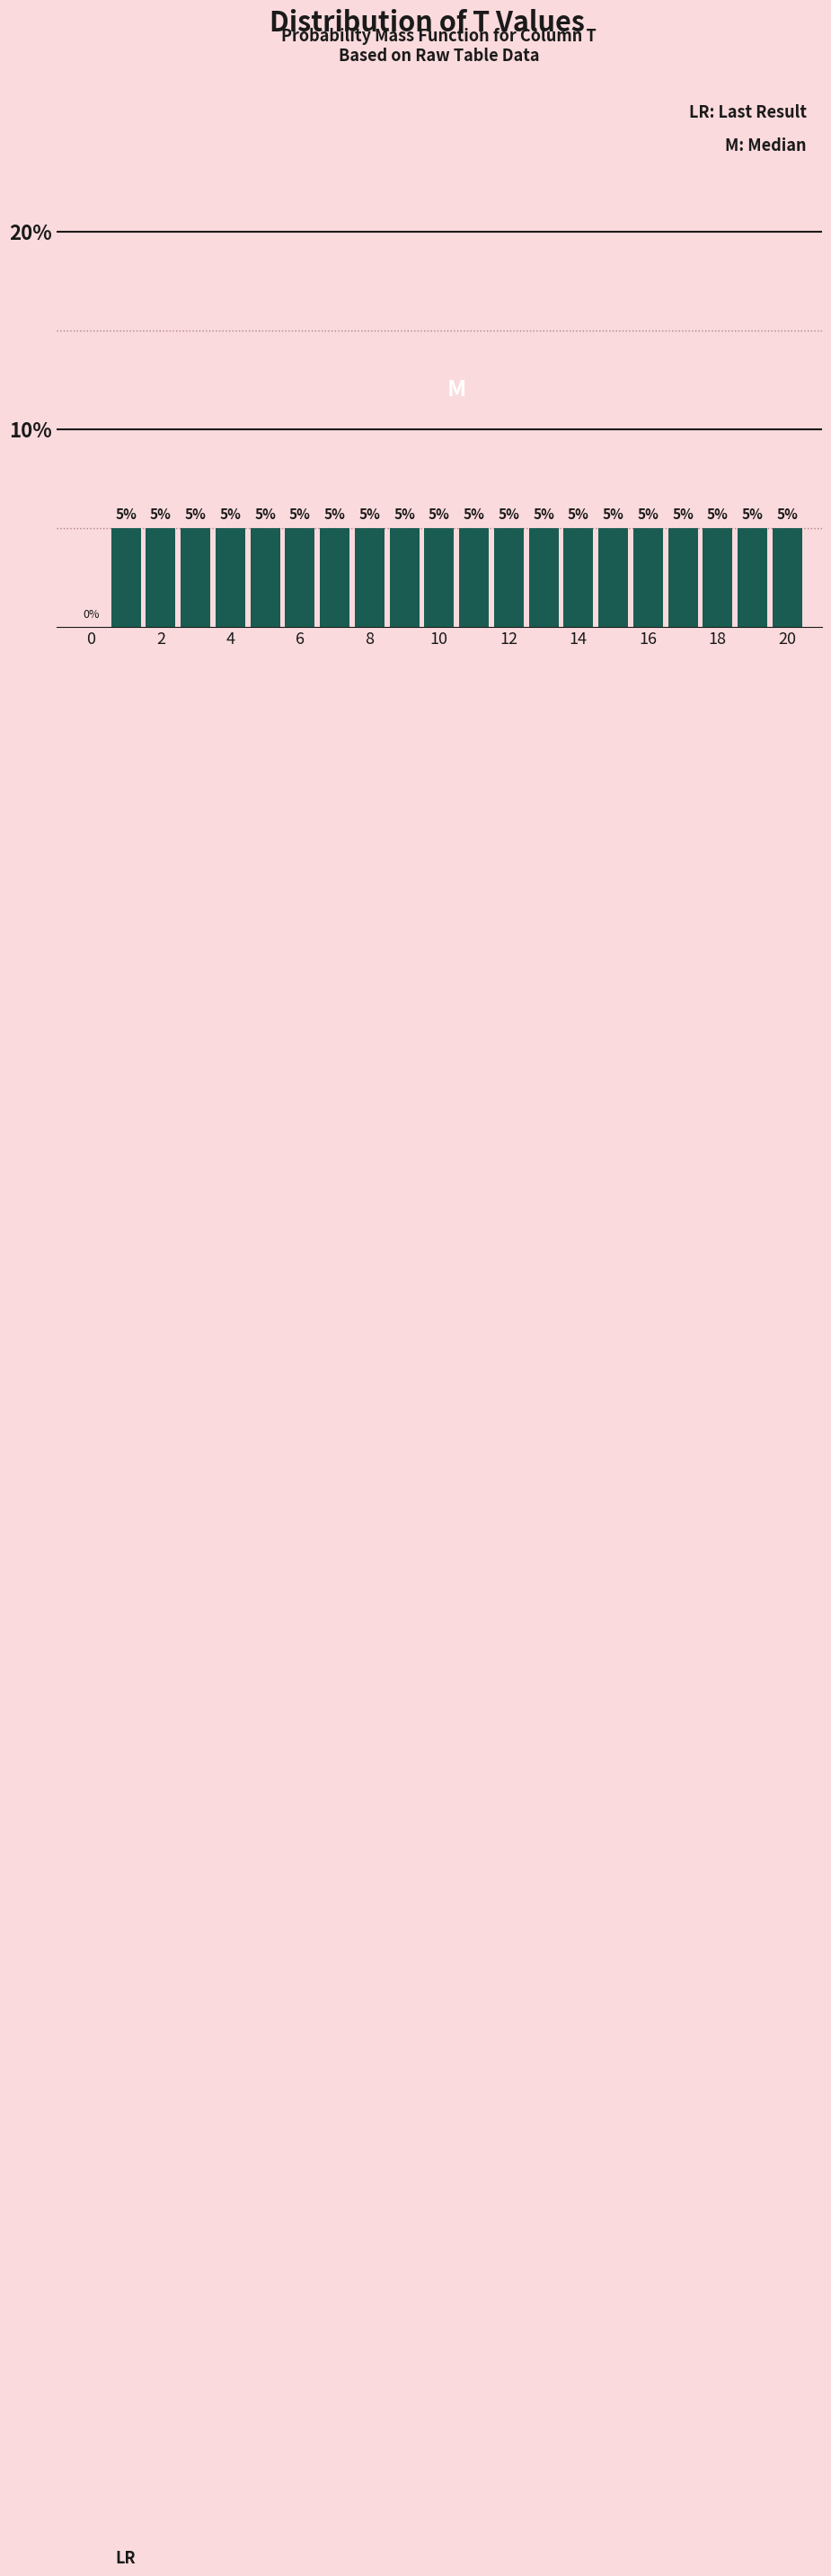

What is the height of the bar covering 17.5 to 18.5 on the x-axis? The bar edges are not printed on the chart, so give them approximately, as read against the axis.

5